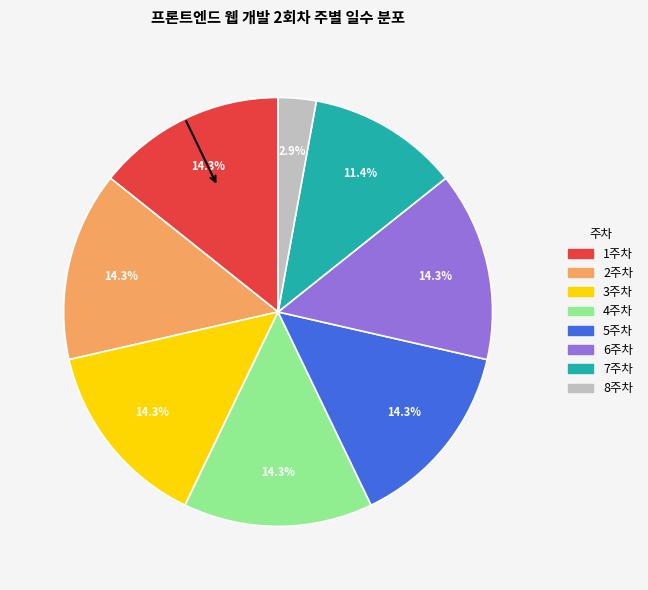

What portion of the pie excludes 3주차?

85.7%